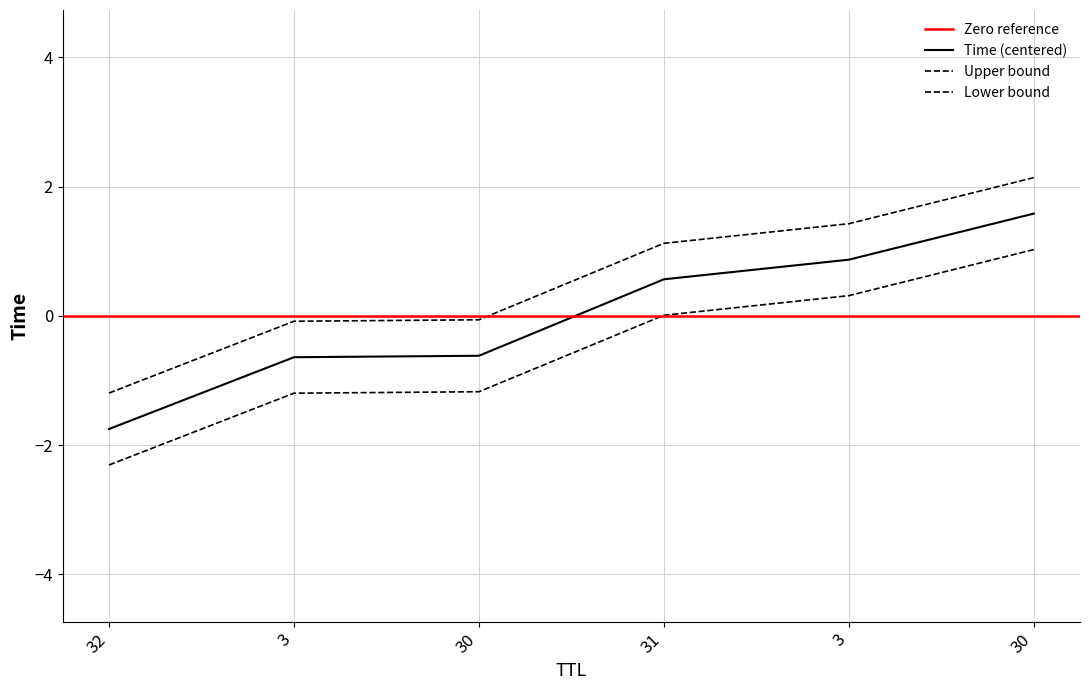

True or false: the data has more than 2 interior local peaks.

False